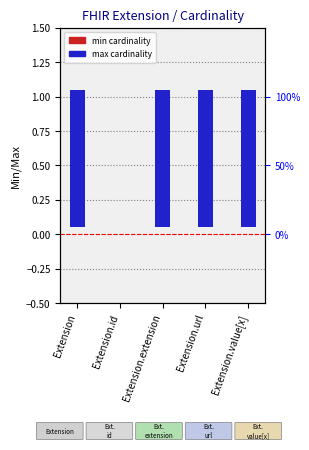

Is it true that max cardinality equals 1 at Extension.value[x]?

False